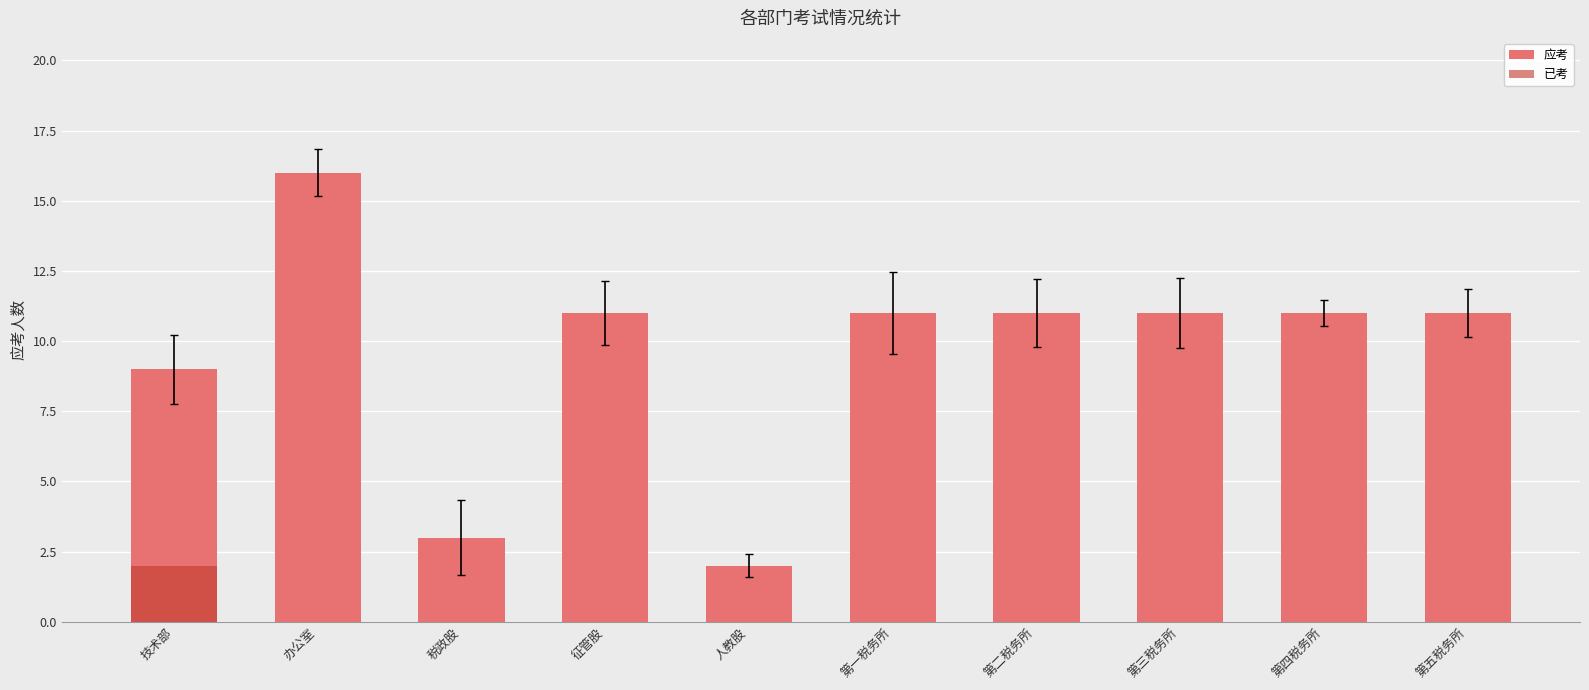

True or false: 已考 has a value of -1 at 第一税务所.

False